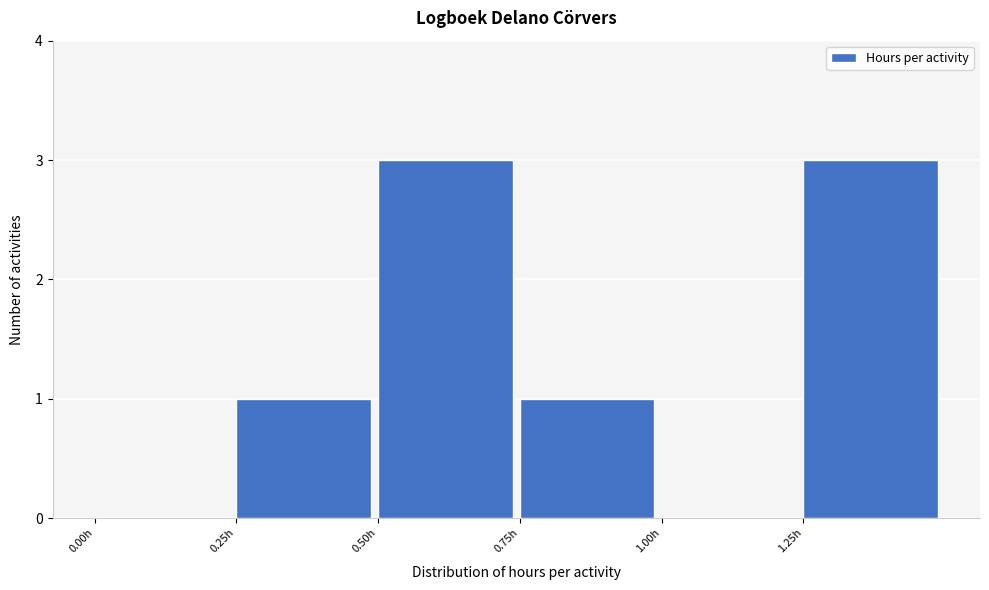

Reading left to right, list every bar in this chart as the range it spans on the x-axis followed by its height. The values are not printed on the chart, so give them approximately, as read against the axis.

0.00 to 0.25: 0
0.25 to 0.50: 1
0.50 to 0.75: 3
0.75 to 1.00: 1
1.00 to 1.25: 0
1.25 to 1.50: 3